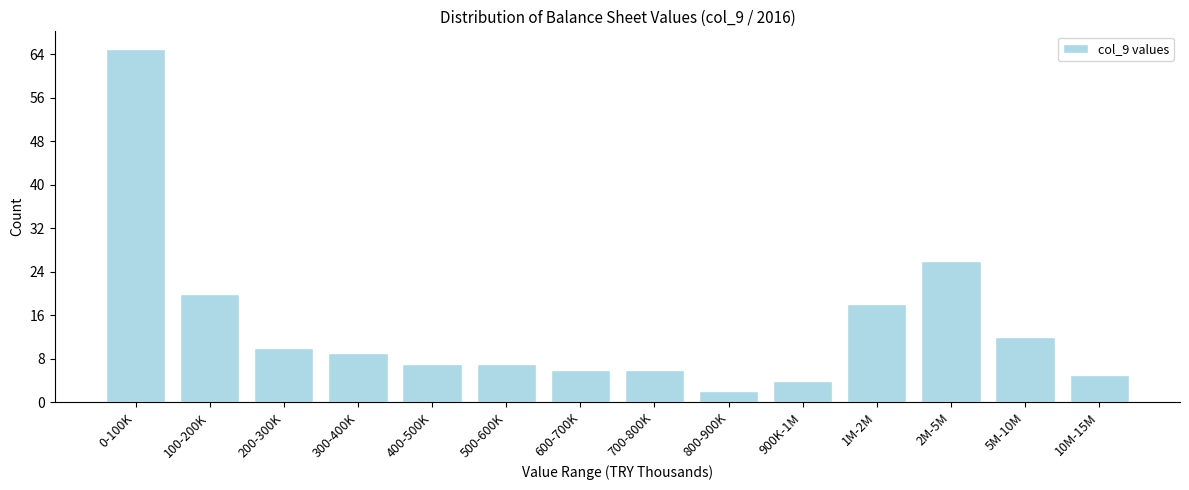

Reading right to left, transcribe all the data shown in this chart.

10M-15M=5	5M-10M=12	2M-5M=26	1M-2M=18	900K-1M=4	800-900K=2	700-800K=6	600-700K=6	500-600K=7	400-500K=7	300-400K=9	200-300K=10	100-200K=20	0-100K=65